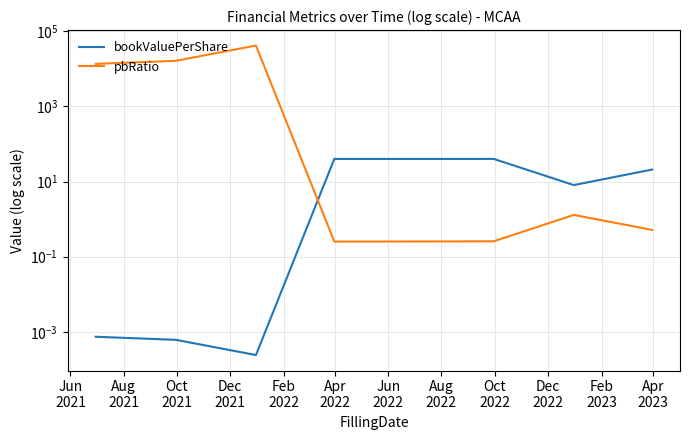

How many distinct data groups are displayed?

2